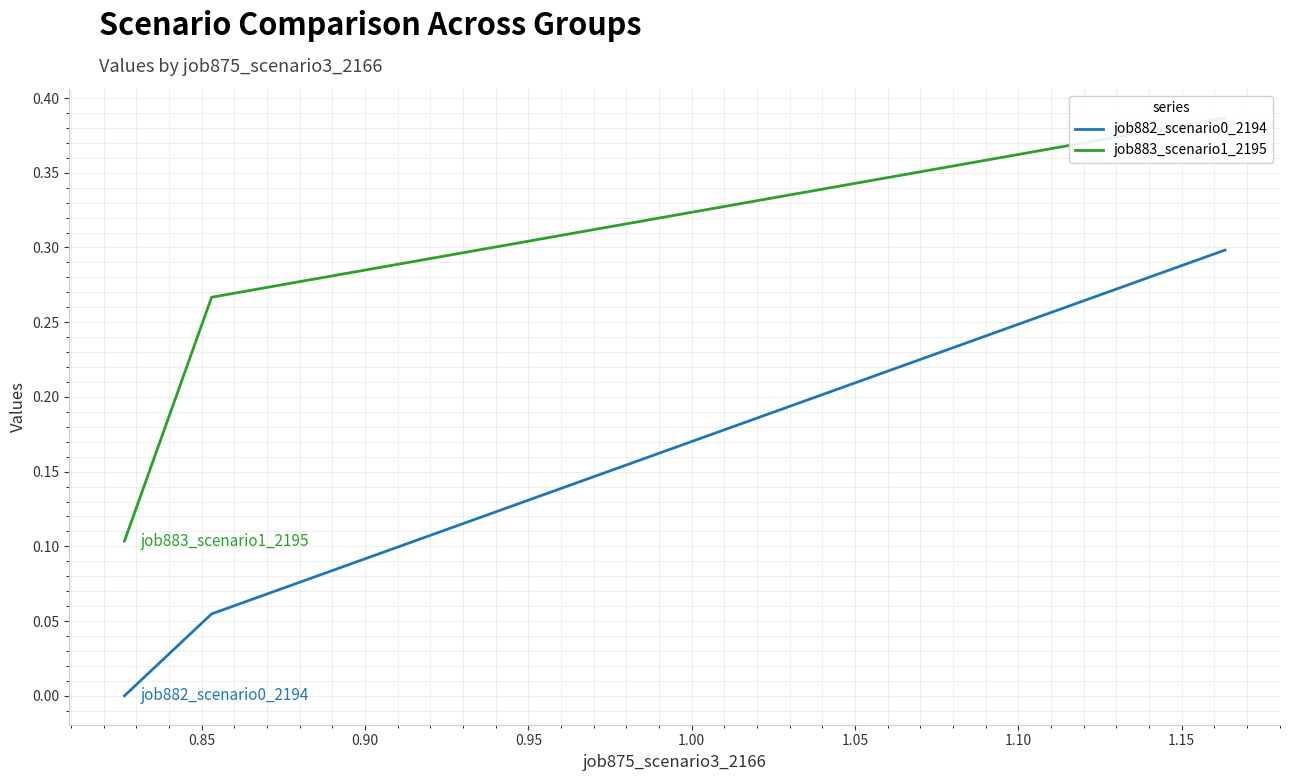

What is the sum of all job883_scenario1_2195 values?

0.8